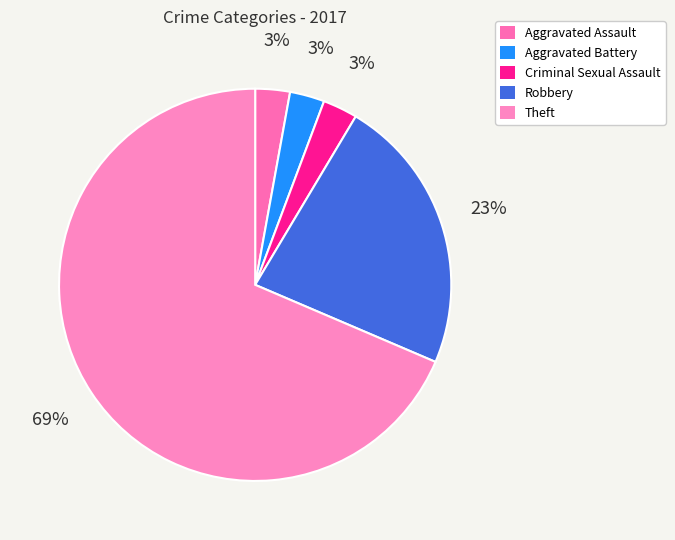

True or false: Aggravated Assault accounts for 8% of the total.

False